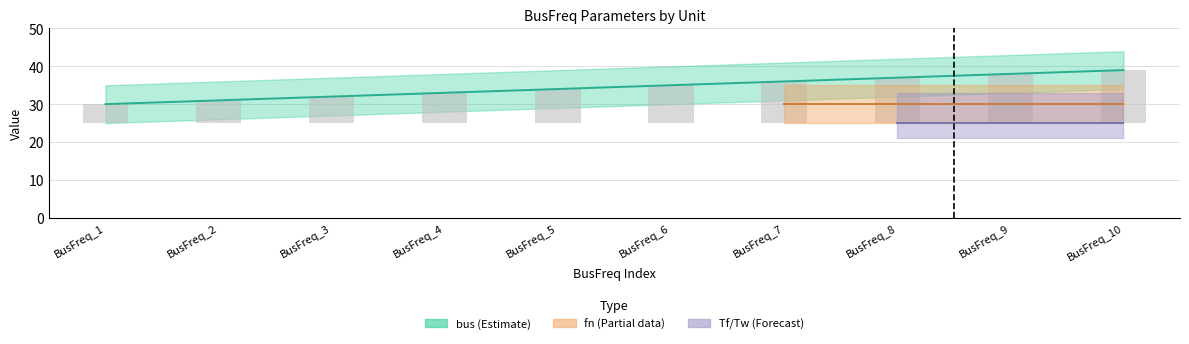

Rank the categories by value from highest to lowest.

BusFreq_10, BusFreq_9, BusFreq_8, BusFreq_7, BusFreq_6, BusFreq_5, BusFreq_4, BusFreq_3, BusFreq_2, BusFreq_1